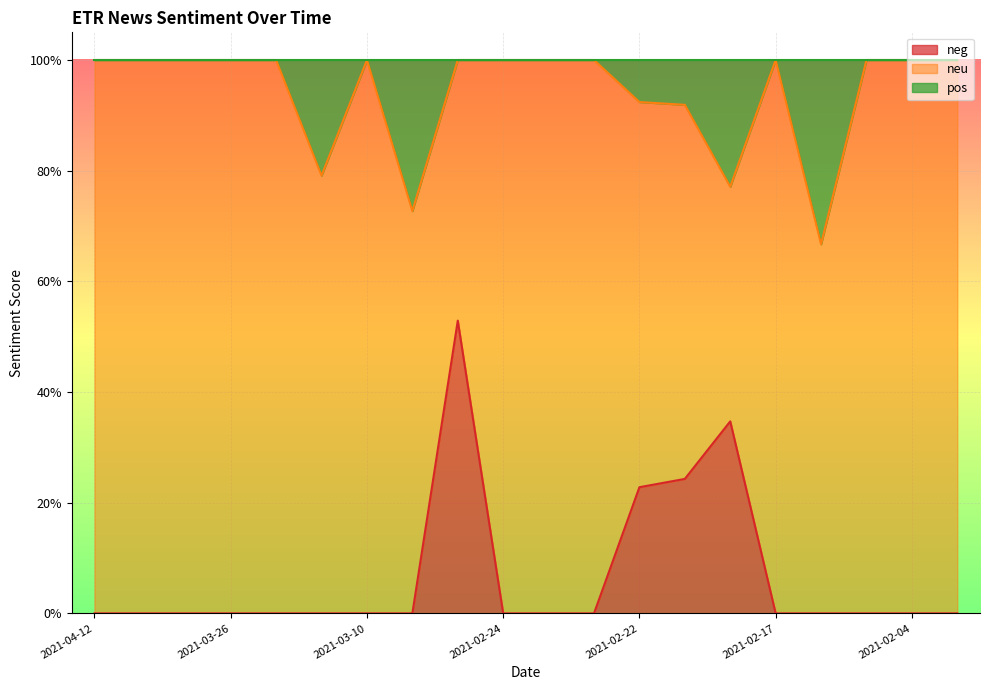

Is the value of pos at 2021-02-26 greater than the value of neg at 2021-02-04?

Yes